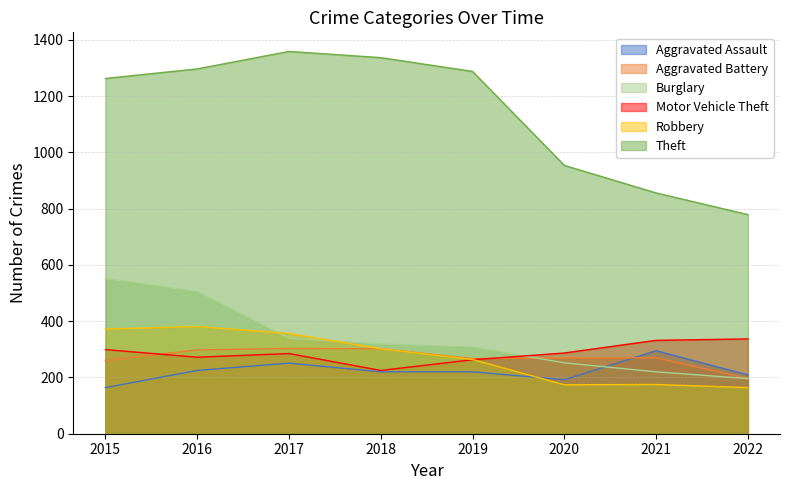

Reading left to right, what are all the values shown in this chart?

Aggravated Assault: 2015=164	2016=225	2017=251	2018=220	2019=220	2020=192	2021=295	2022=209
Aggravated Battery: 2015=260	2016=298	2017=303	2018=302	2019=267	2020=269	2021=270	2022=196
Burglary: 2015=552	2016=505	2017=339	2018=319	2019=308	2020=252	2021=220	2022=196
Motor Vehicle Theft: 2015=299	2016=272	2017=285	2018=225	2019=263	2020=287	2021=332	2022=337
Robbery: 2015=372	2016=381	2017=356	2018=302	2019=264	2020=174	2021=175	2022=164
Theft: 2015=1263	2016=1297	2017=1359	2018=1337	2019=1288	2020=954	2021=856	2022=779